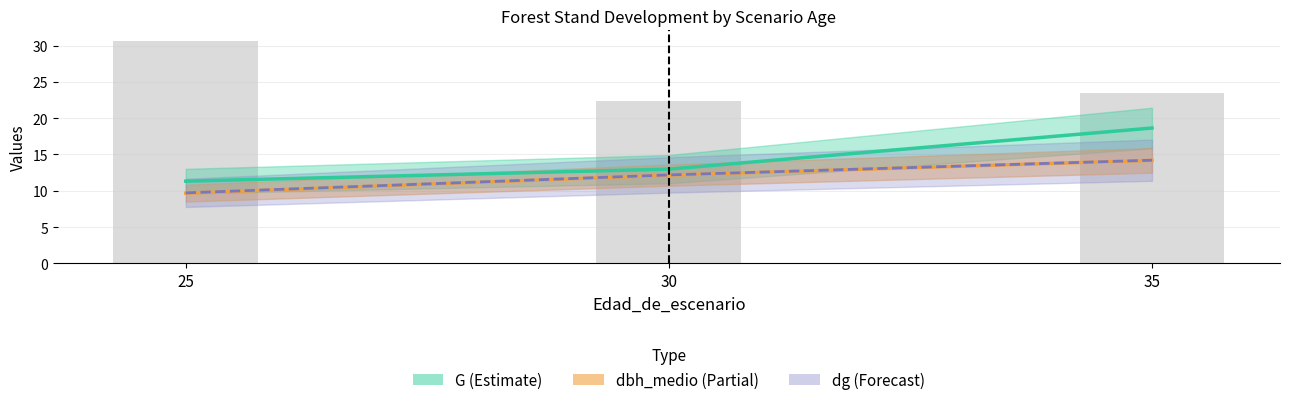

What are all the series names shown in the legend?

G, dbh_medio, dg